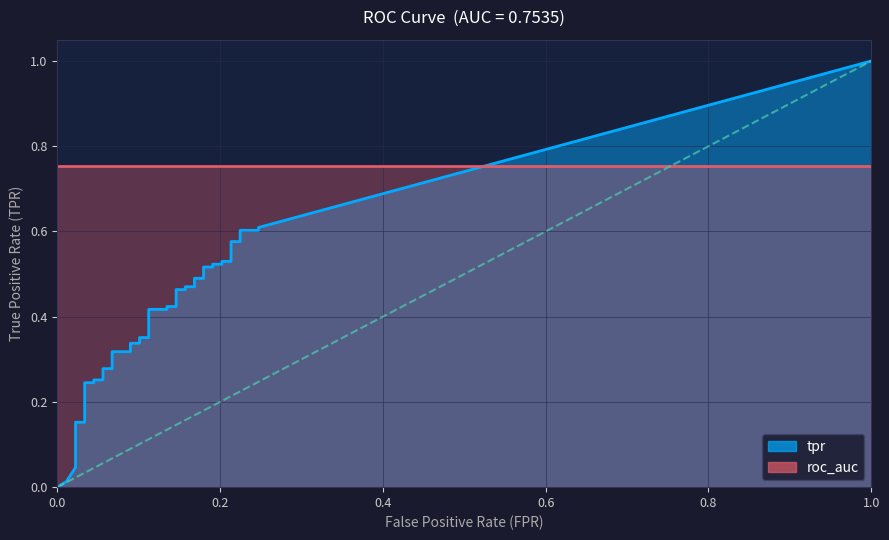

Which series has the widest spread of values?

tpr